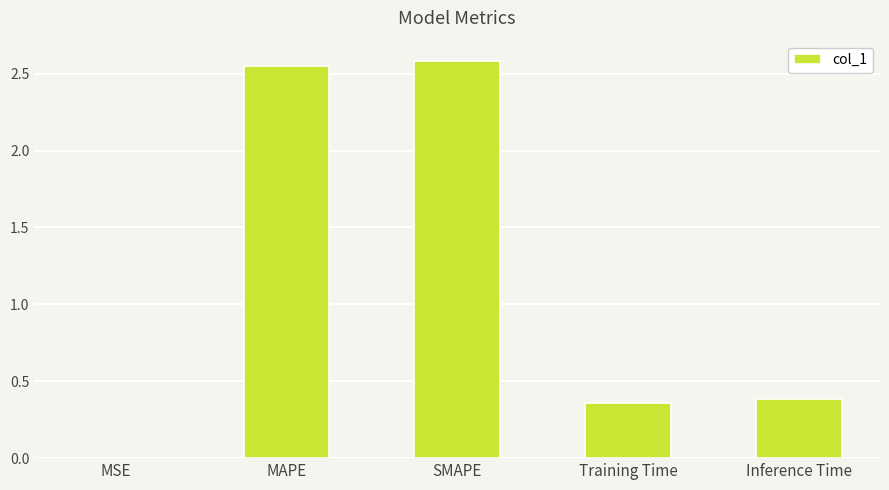

What is the change in value from MSE to Inference Time?

+0.4